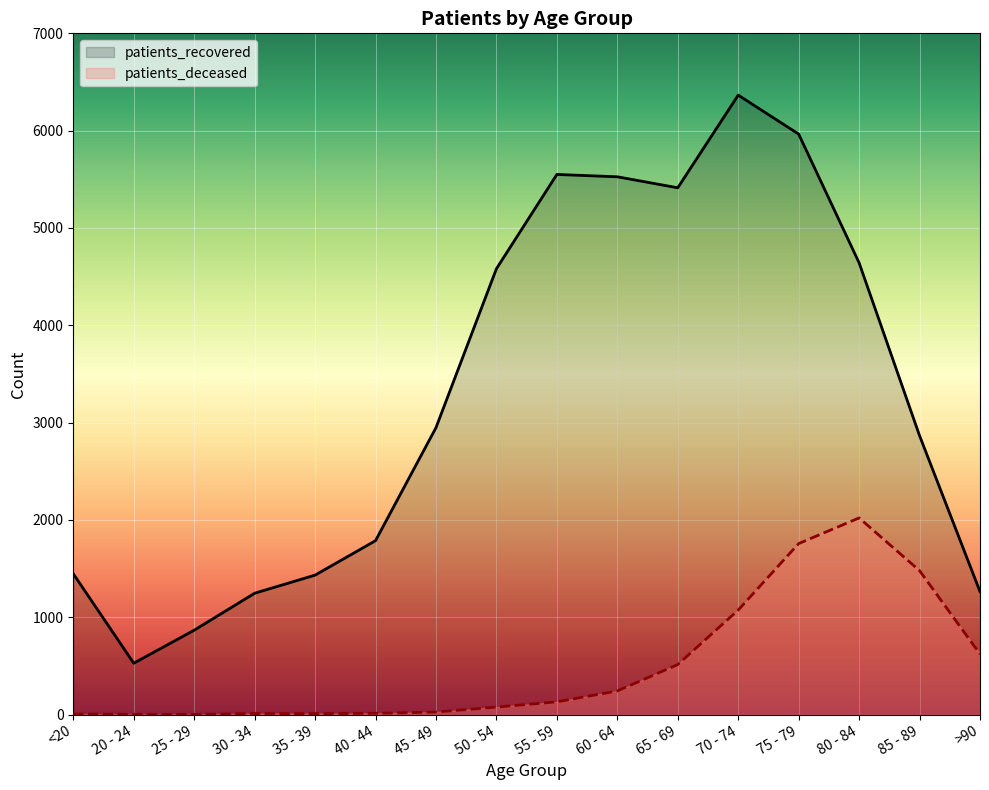

What is the spread (max minus min) of values at 50 - 54?

4504